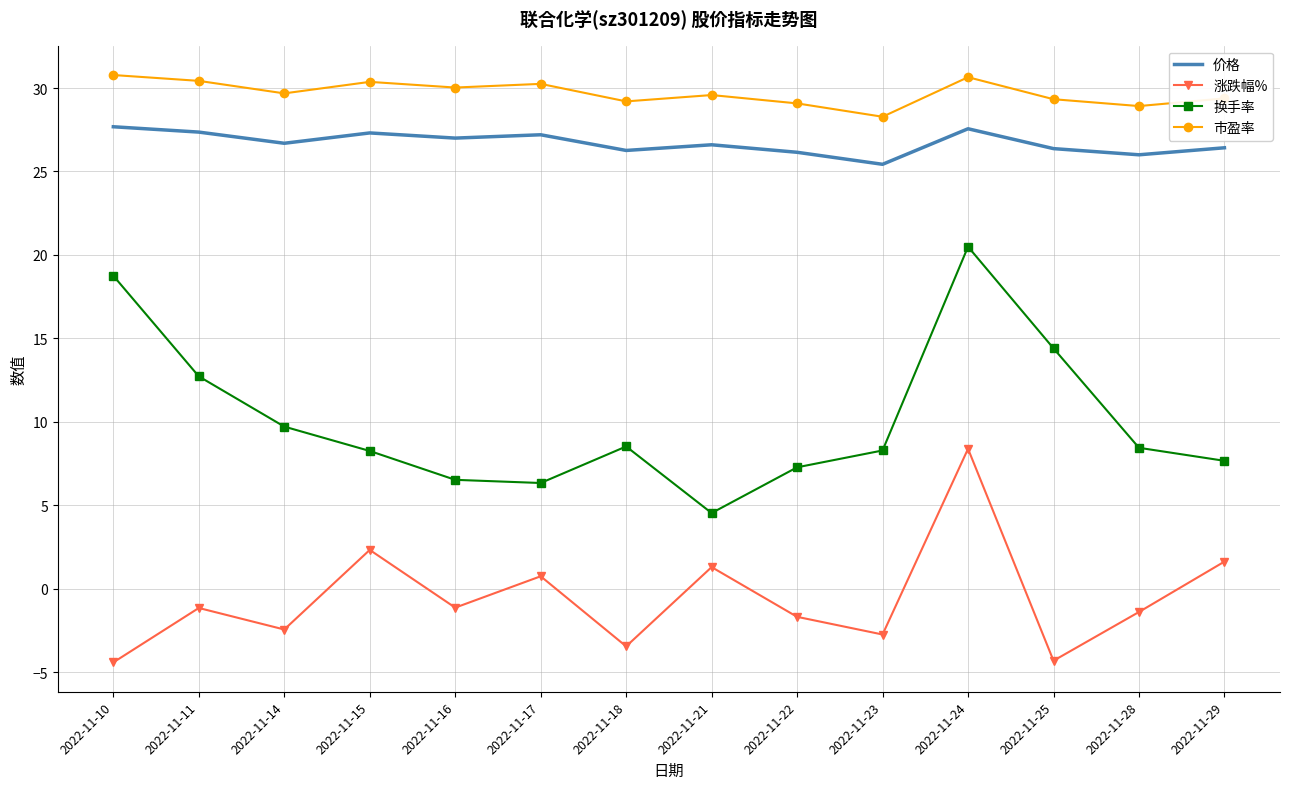

Is it true that 市盈率 equals 28.3 at 2022-11-23?

True